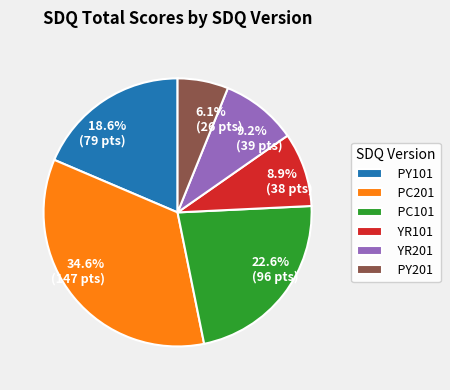

Is there a majority slice in this chart?

No